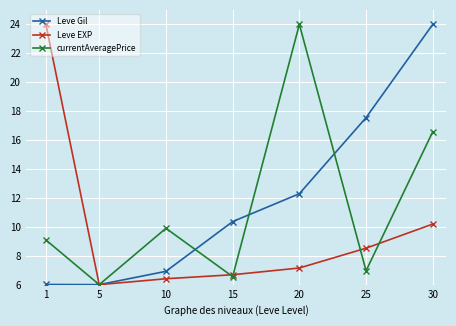

Which series has the largest total across all categories?

Leve Gil